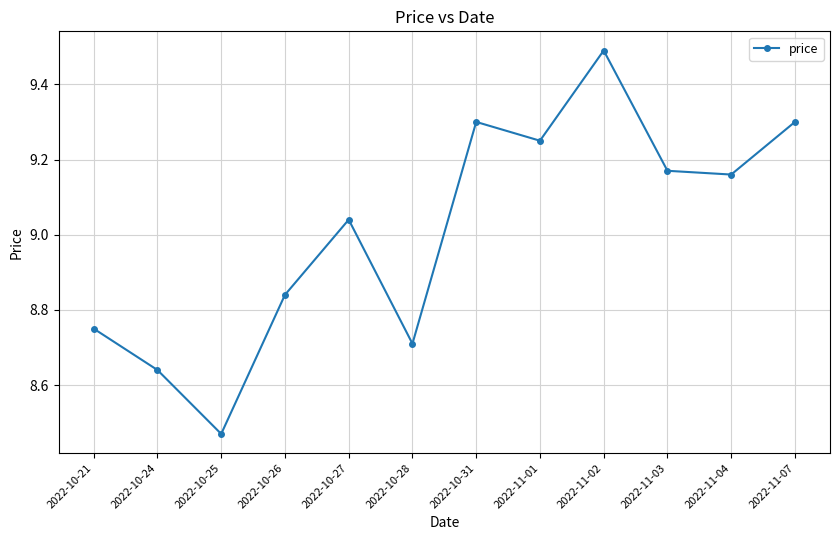

What is the sum of all values?

108.1